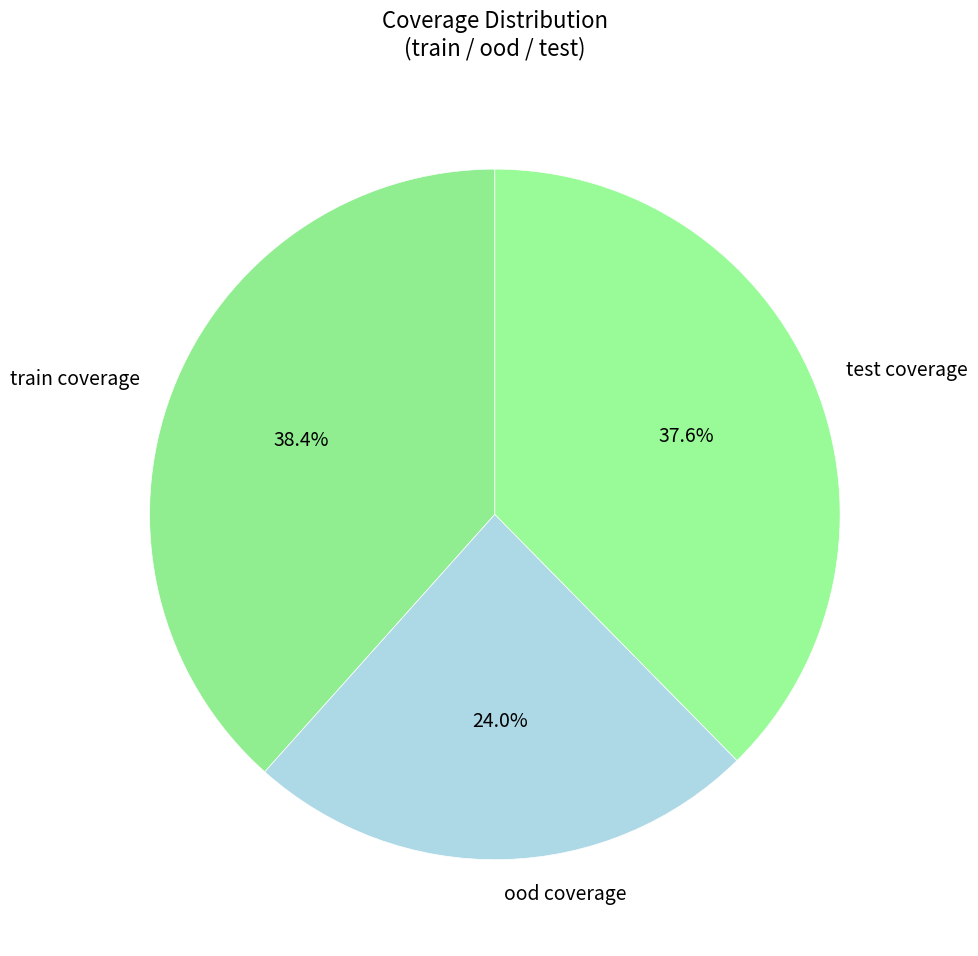

Which category has the biggest portion of the pie?

train coverage